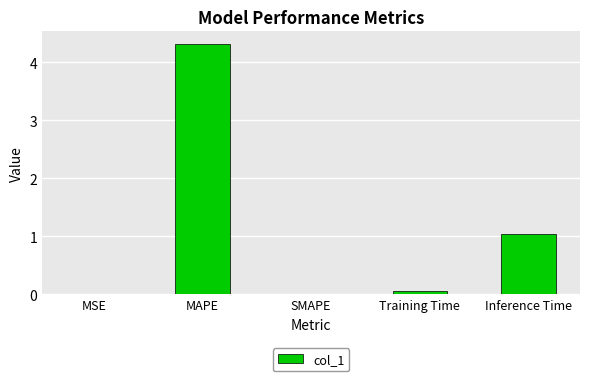

Where is the data nearest to the value 2?

Inference Time